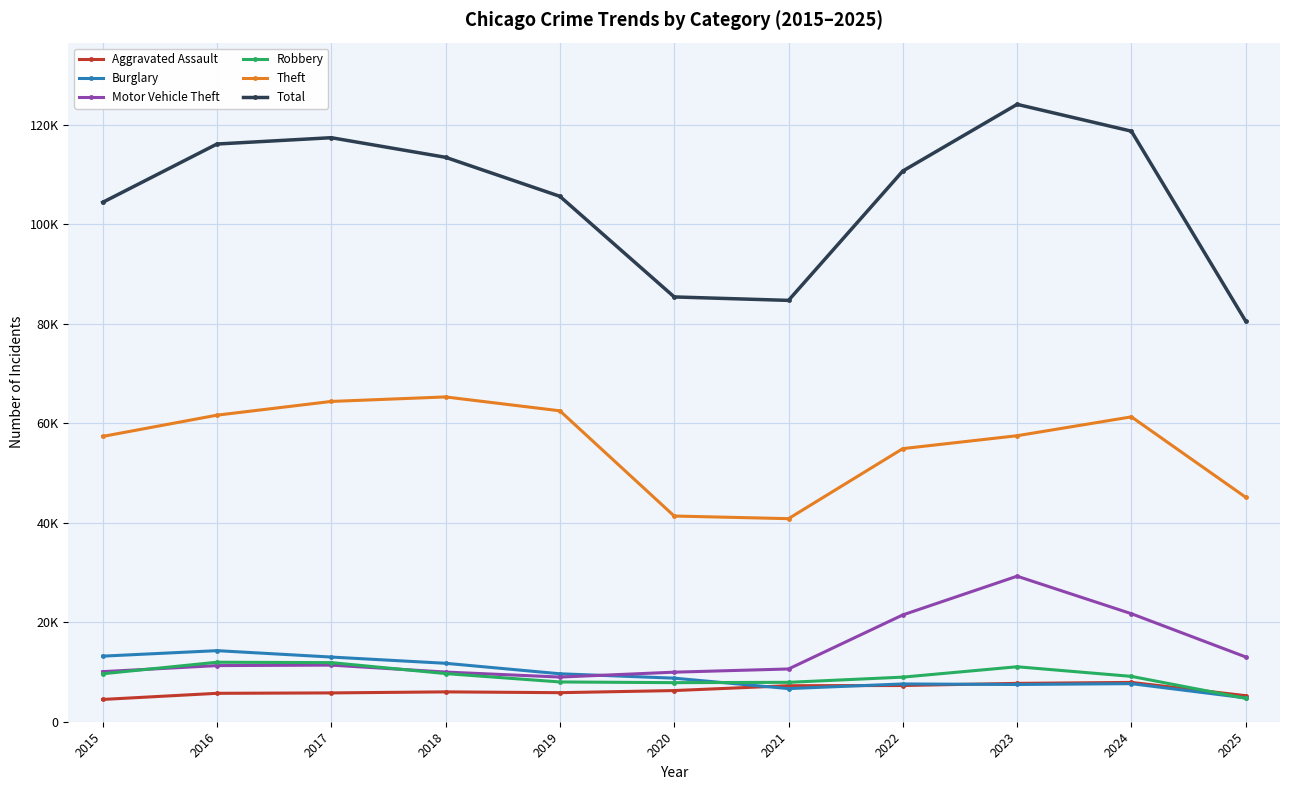

Which has a higher value, 2016 or 2024?

2024